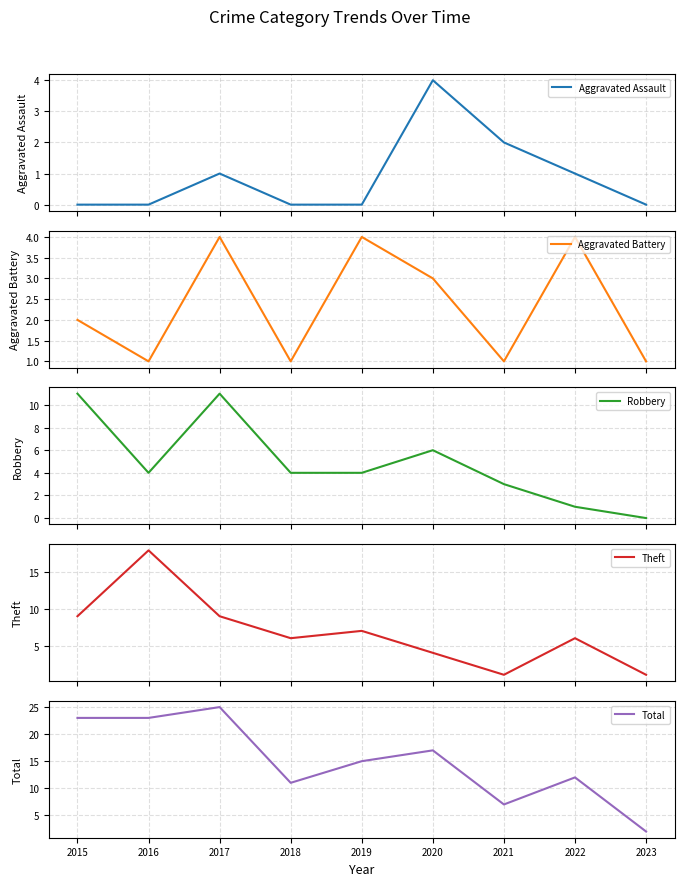

At which category does Aggravated Assault reach its first local peak?

2017